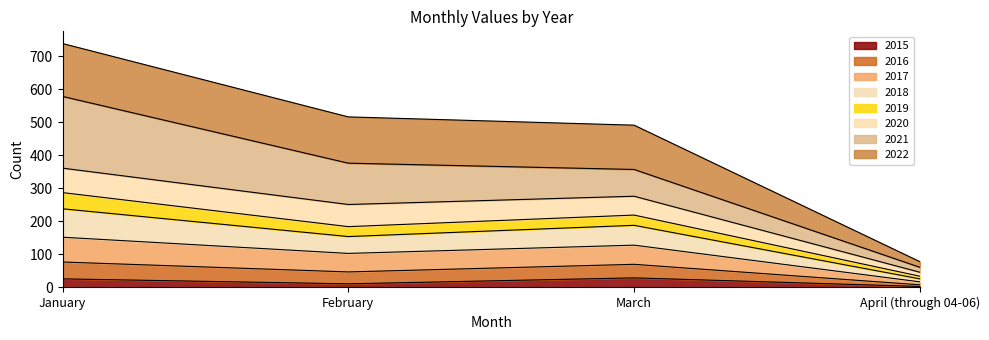

How many interior local valleys does the 2015 series have?

1